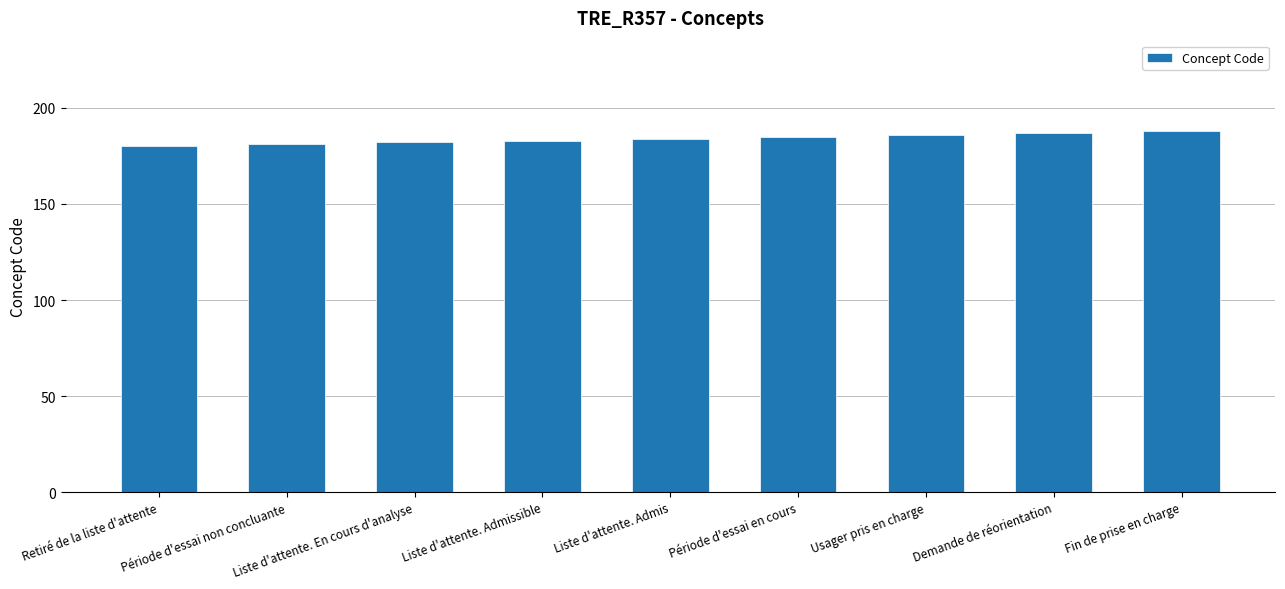

How many data points are less than 184?

4